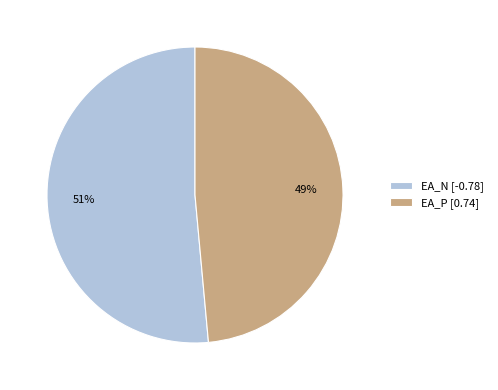

To the nearest percent, what is the combined percentage of EA_N and EA_P?

100%